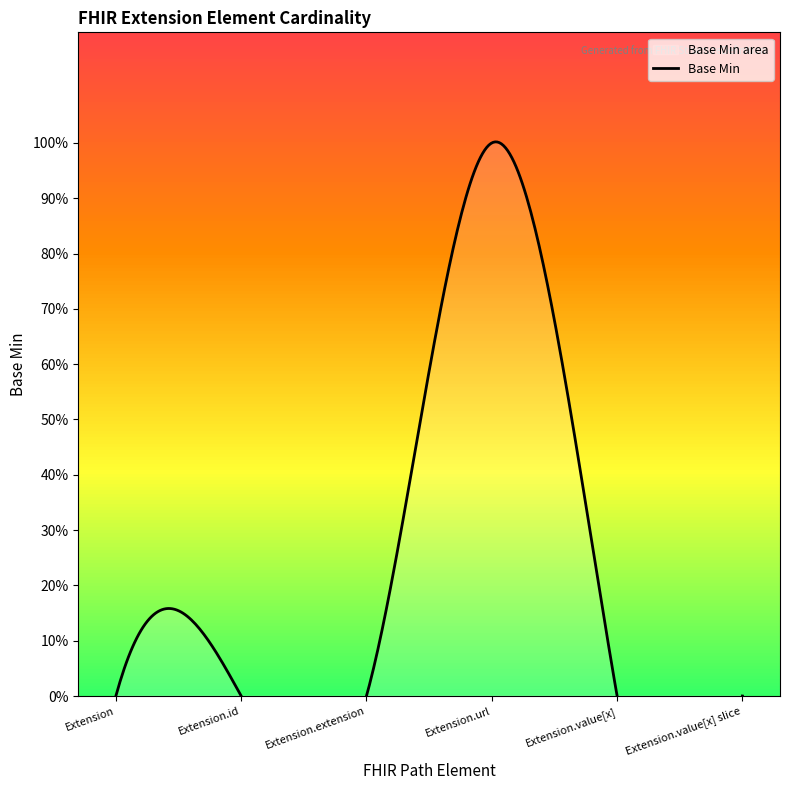

Between Extension.extension and Extension.id, which is larger?

Extension.extension